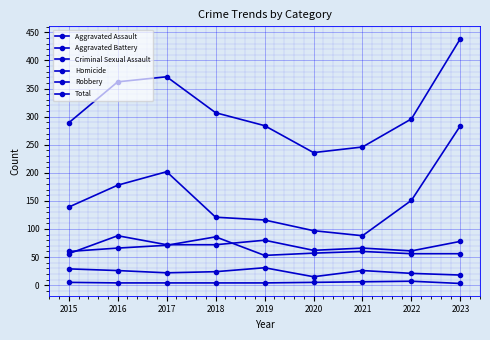

How many categories are shown in the chart?

9